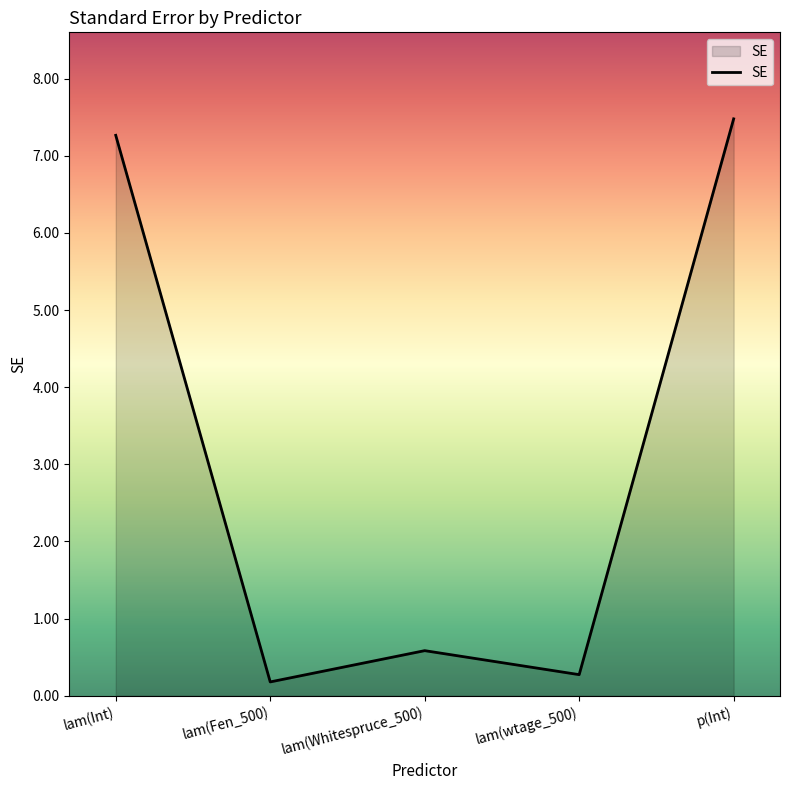

What is the maximum value shown in the chart?

7.5